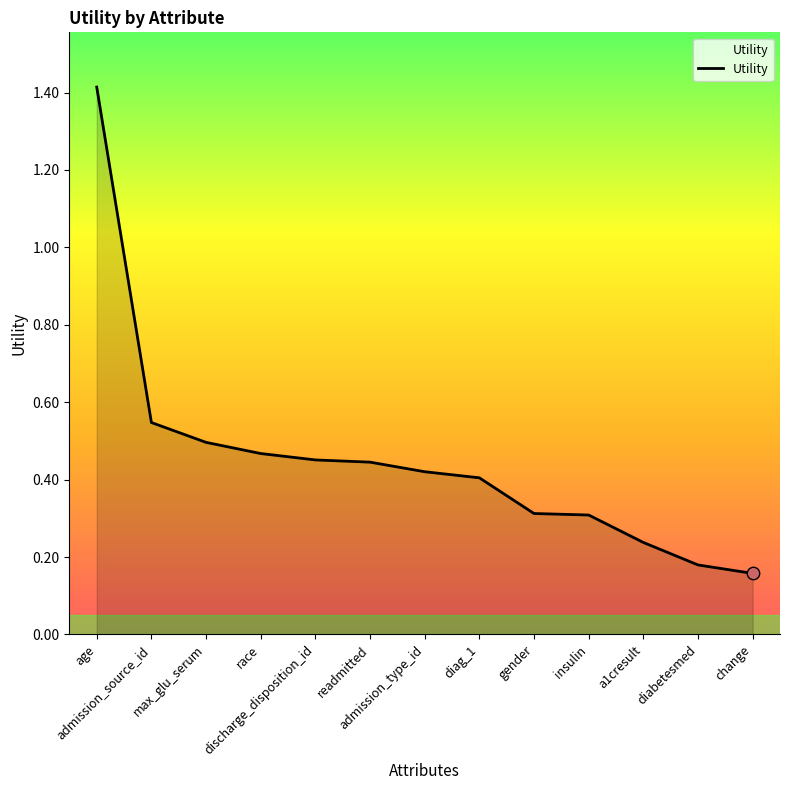

What is the change in value from readmitted to a1cresult?

-0.2